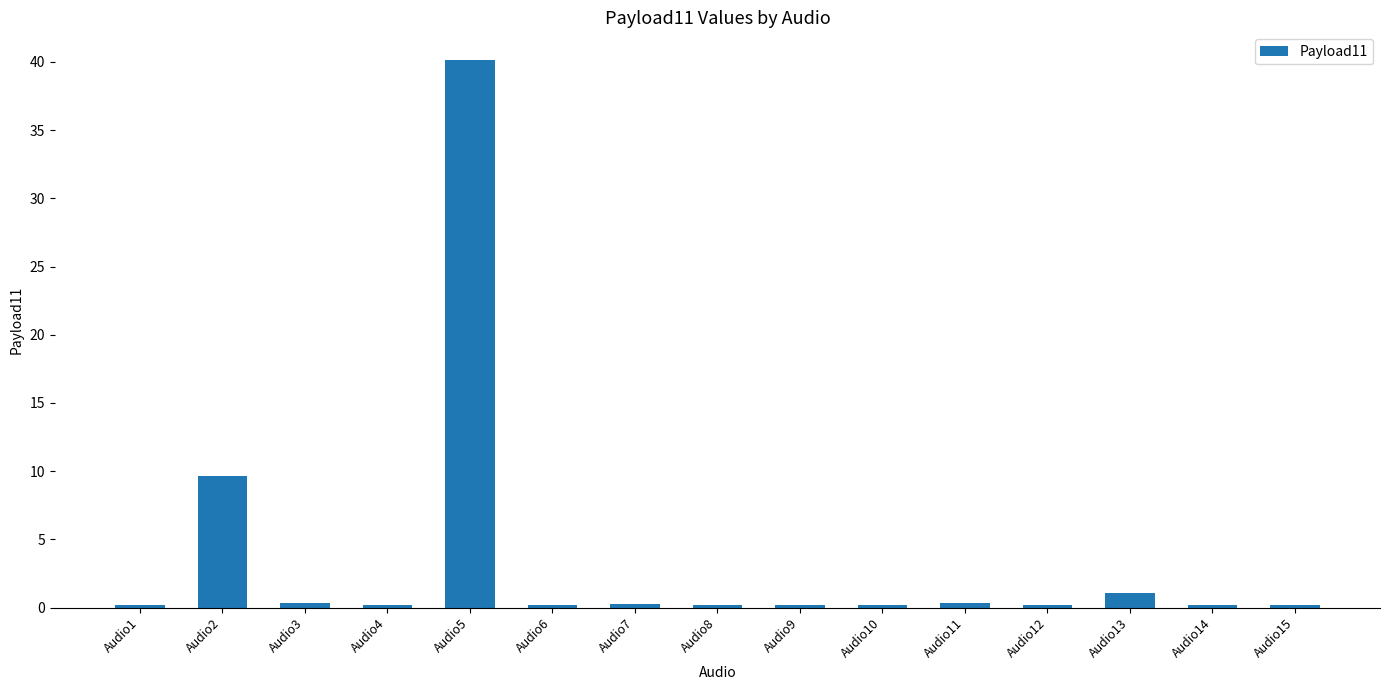

How many series are shown in this chart?

1